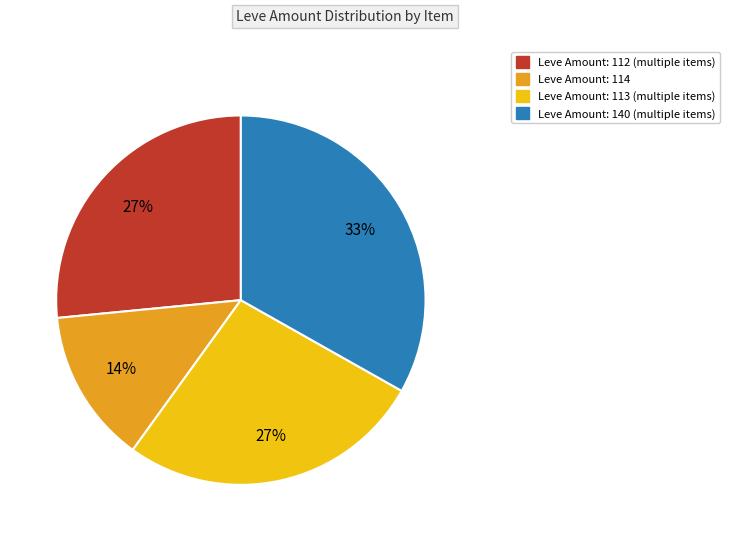

Is there any slice that represents more than half of the pie?

No